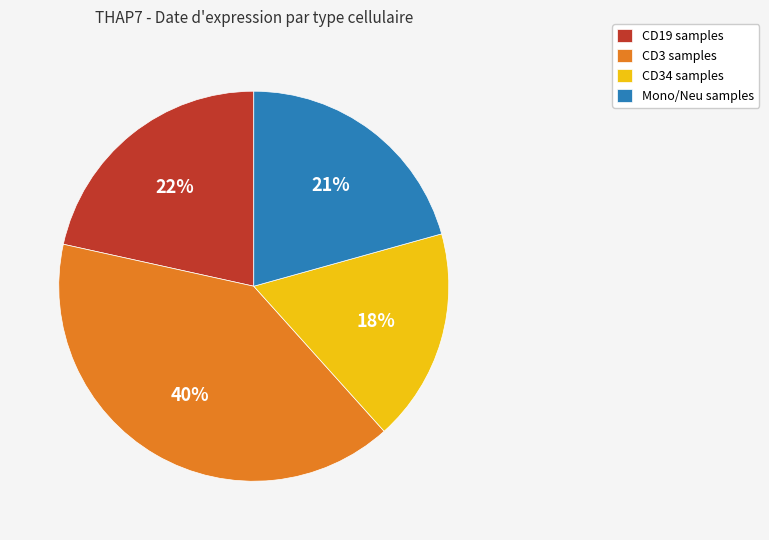

Is the sum of Mono/Neu samples and CD19 samples greater than half?

No